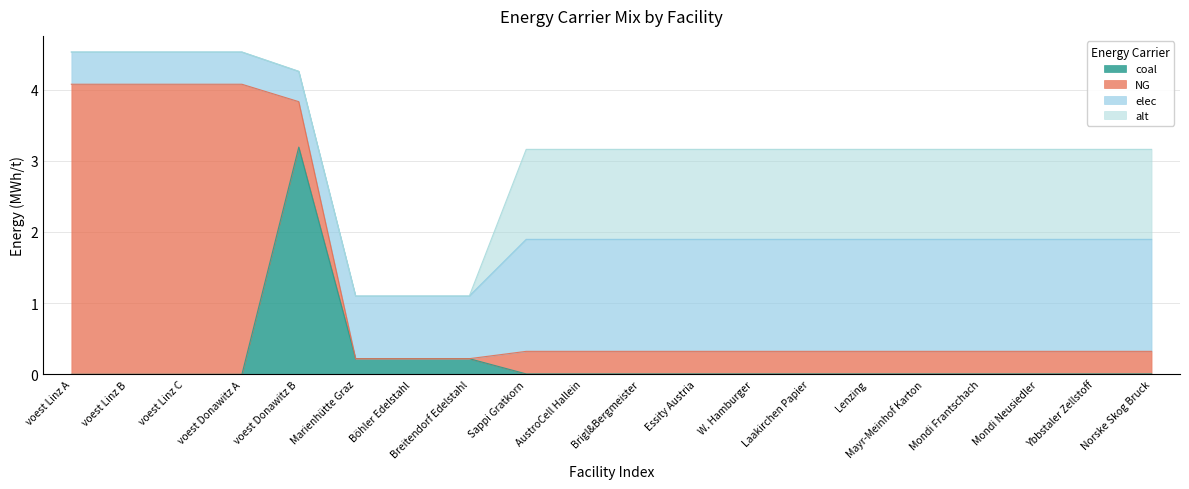

Between which two adjacent categories do NG and coal first intersect?

voest Donawitz A and voest Donawitz B